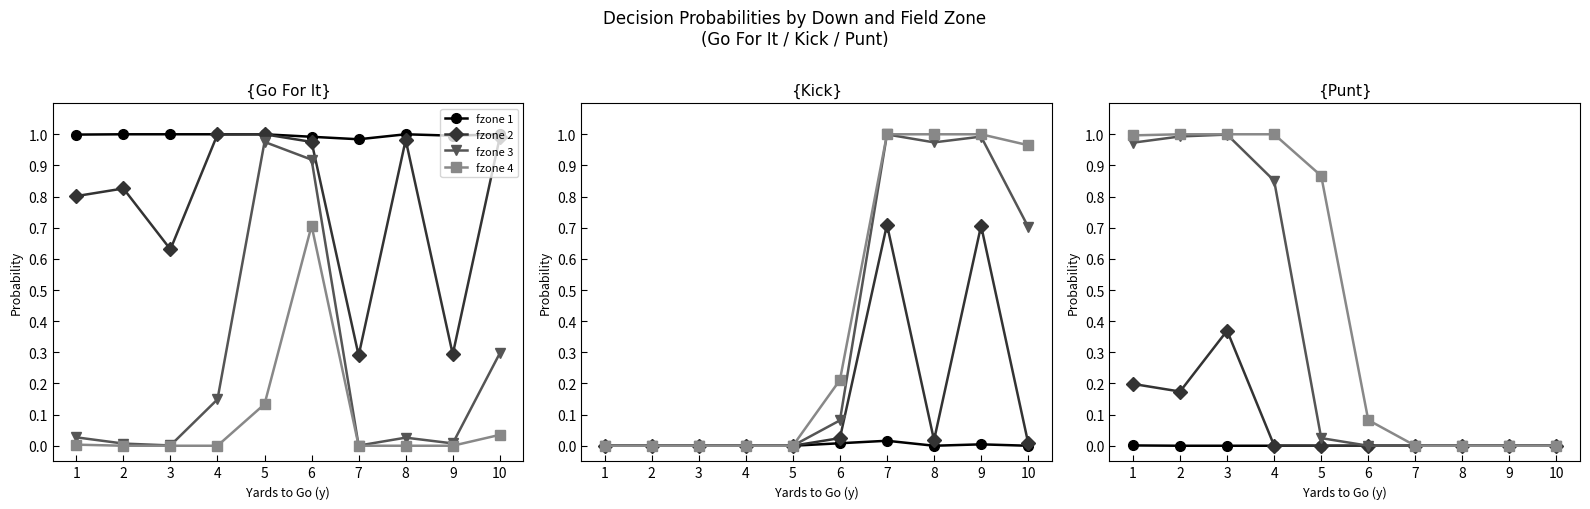

How many values in fzone 4 are above zero?

6